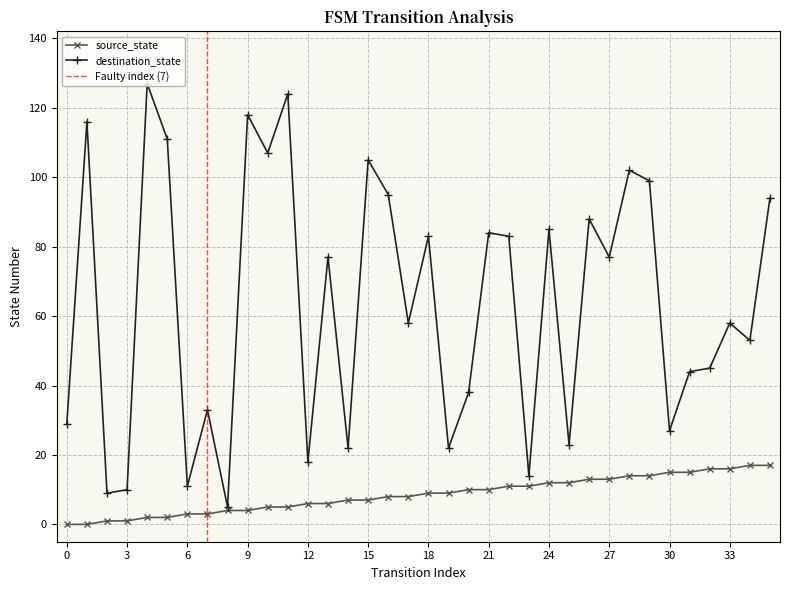

True or false: destination_state has a value of 83 at 22.

True